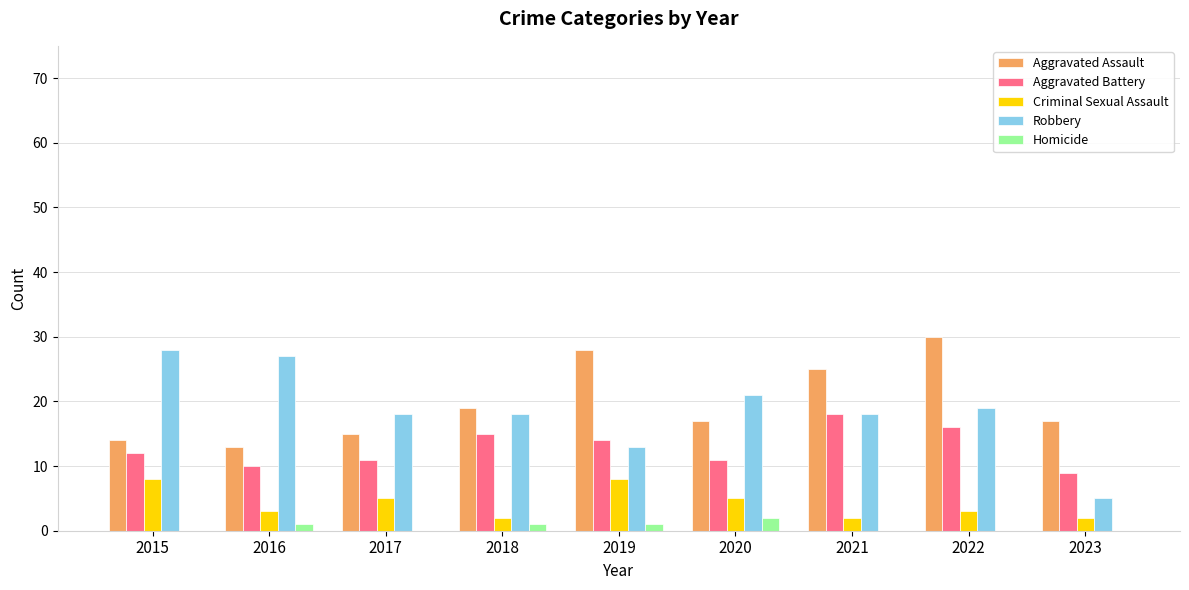

Read the Robbery value at 2020.

21